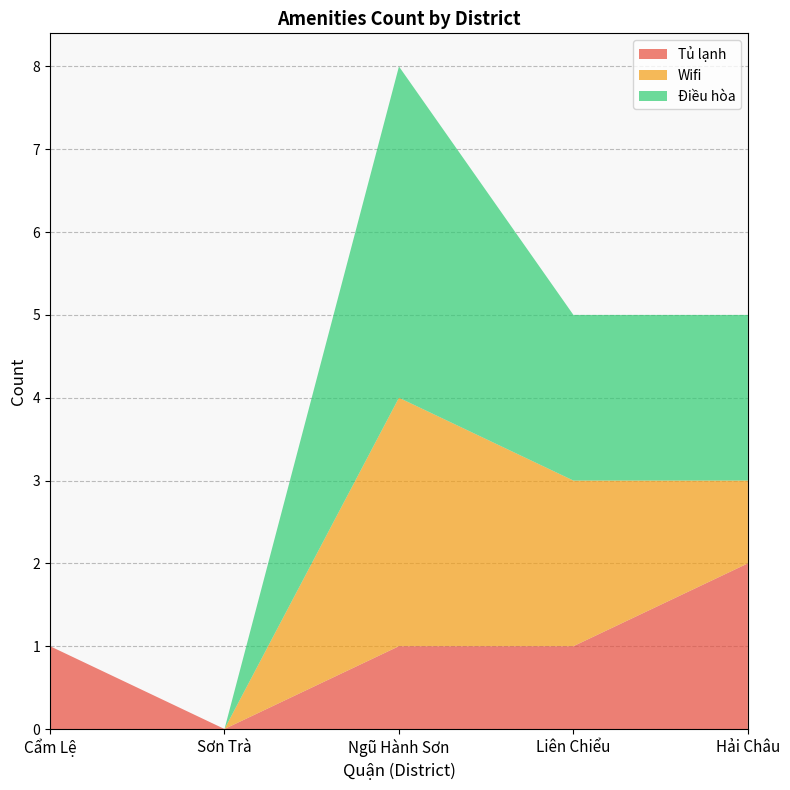

At which category is the sum across all series the highest?

Ngũ Hành Sơn